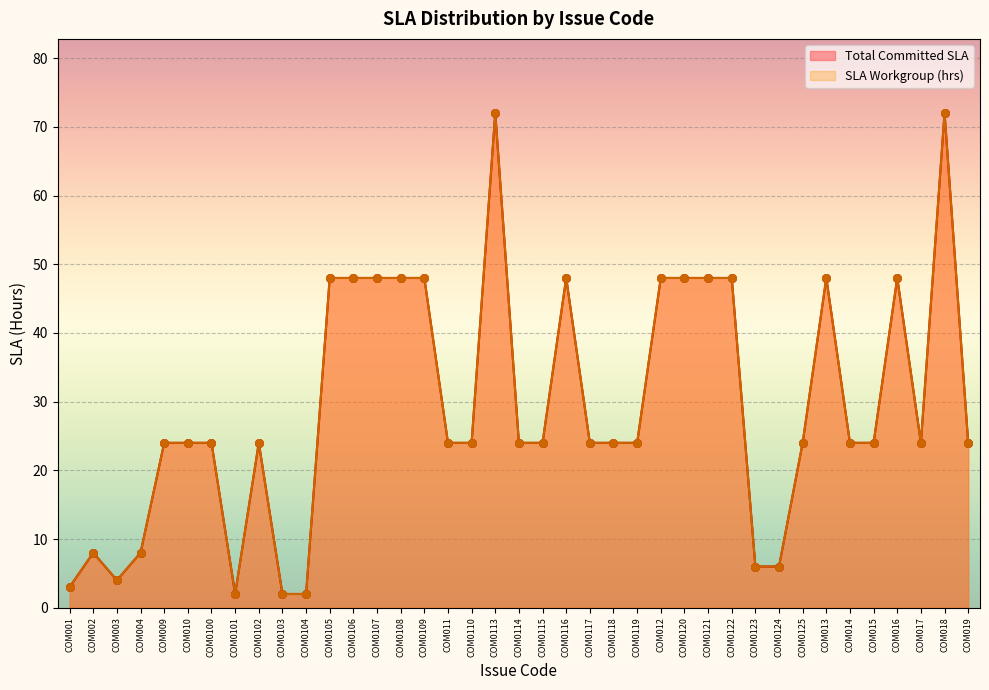

What is the total value across all series at COM0124?

12